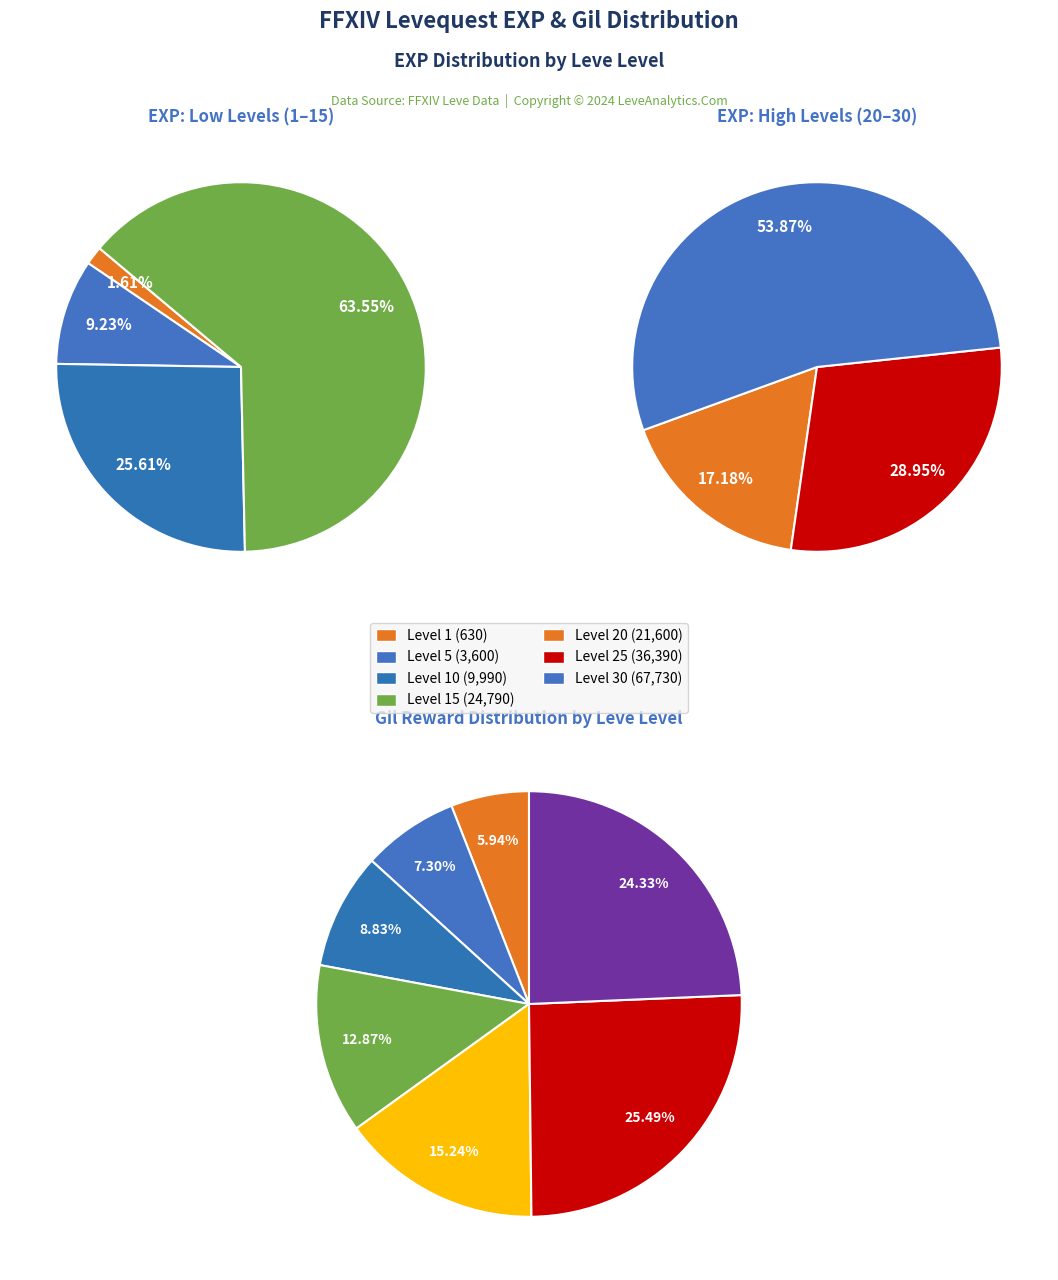

How many slices are in this pie chart?

7